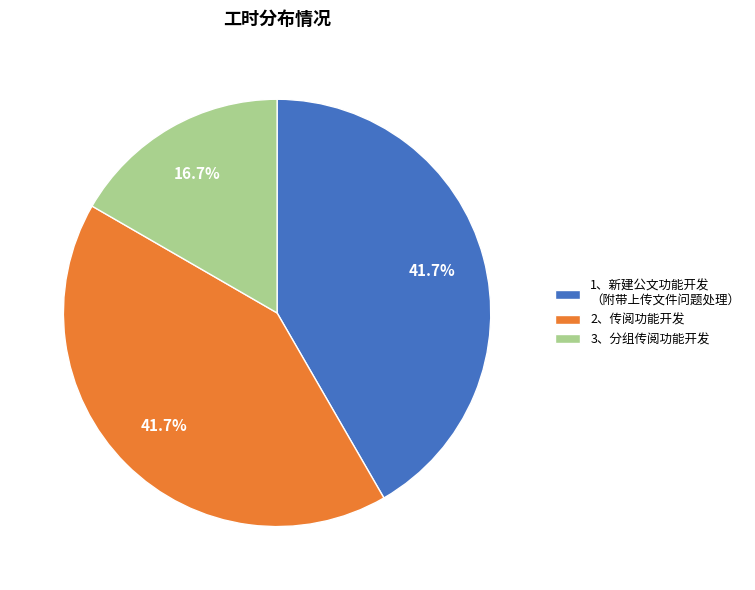

Is 3、分组传阅功能开发 the majority of the pie?

No